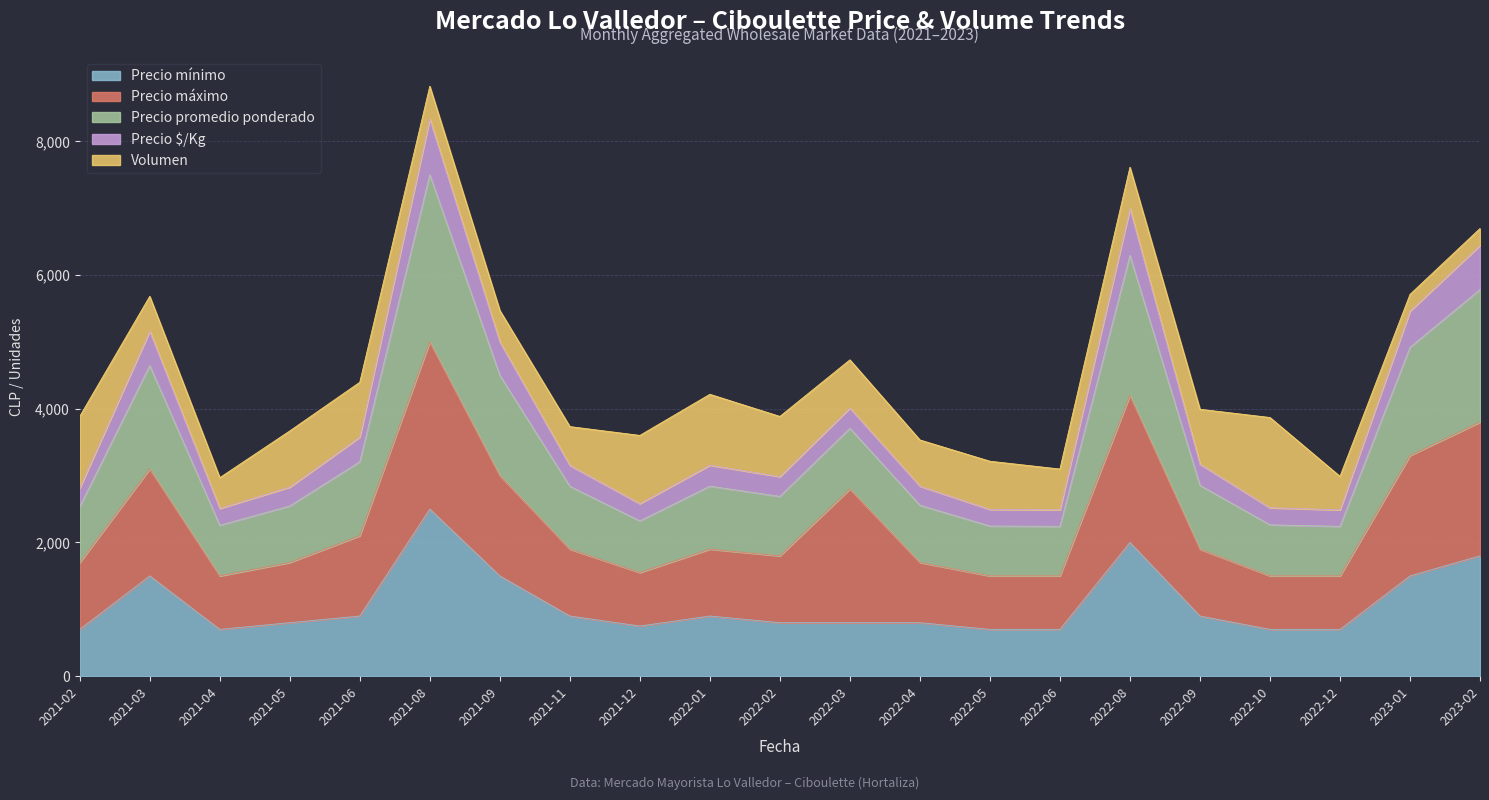

Does the chart display data point markers on the line(s)?

No